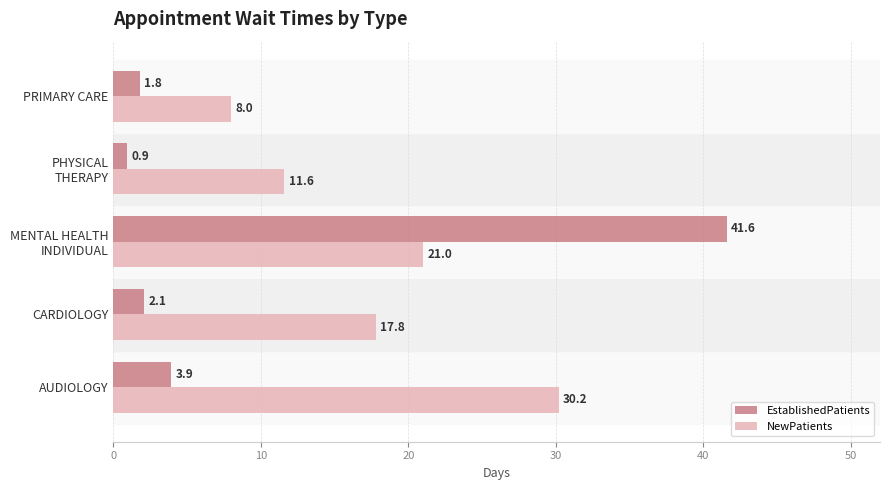

Rank the categories by NewPatients value from lowest to highest.

PRIMARY CARE, PHYSICAL
THERAPY, CARDIOLOGY, MENTAL HEALTH
INDIVIDUAL, AUDIOLOGY